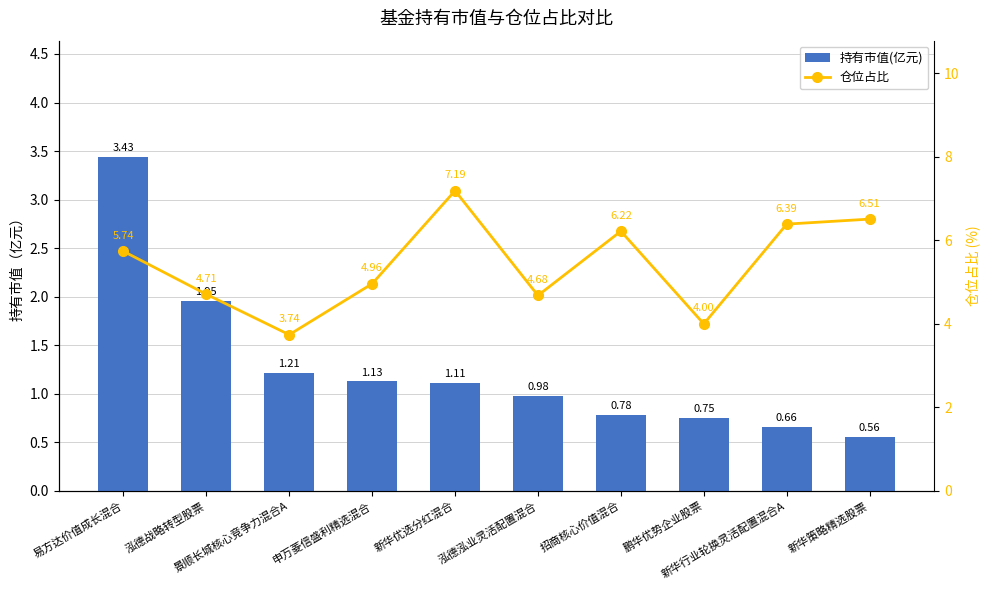

What is the difference between the maximum and minimum values in the 仓位占比 series?

3.5